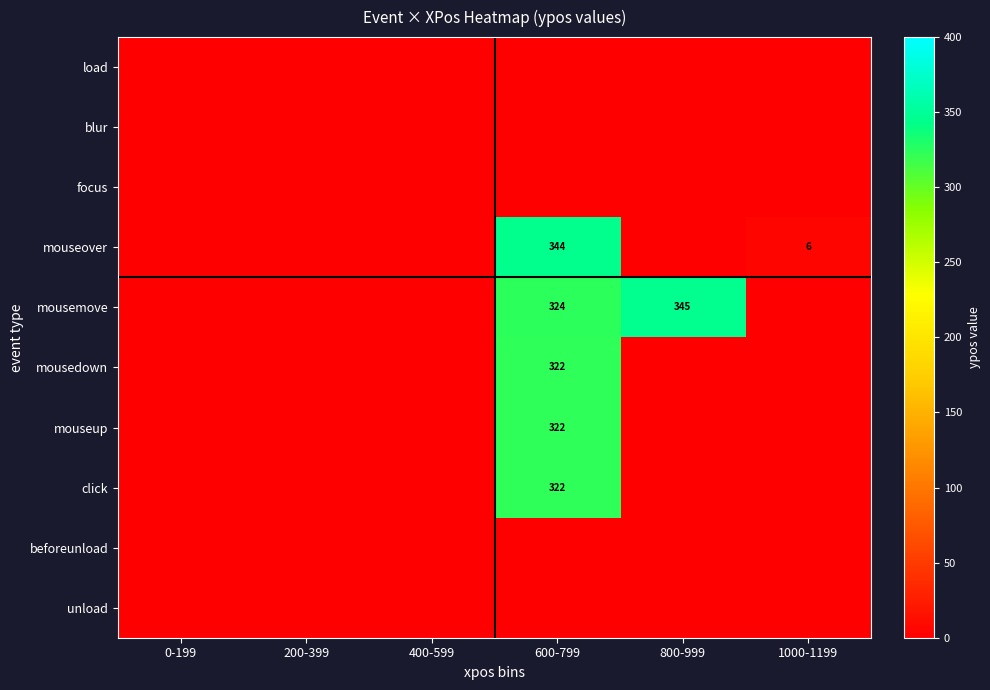

How many data points does each series have?

6